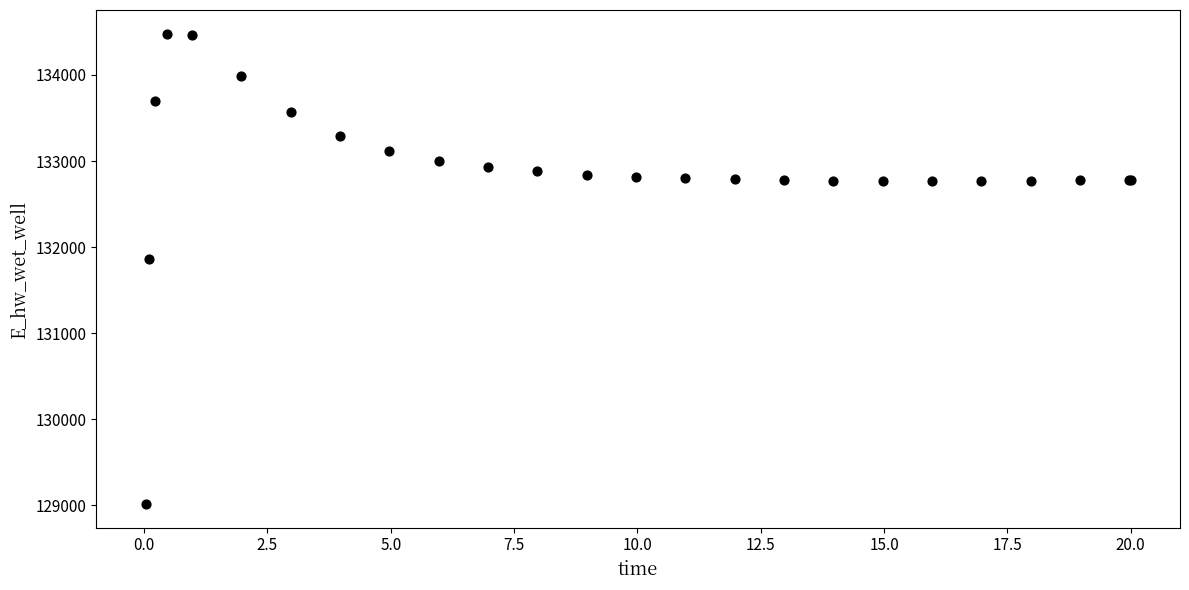

What Y value in the scatter plot is closest to 131748?

131867.2